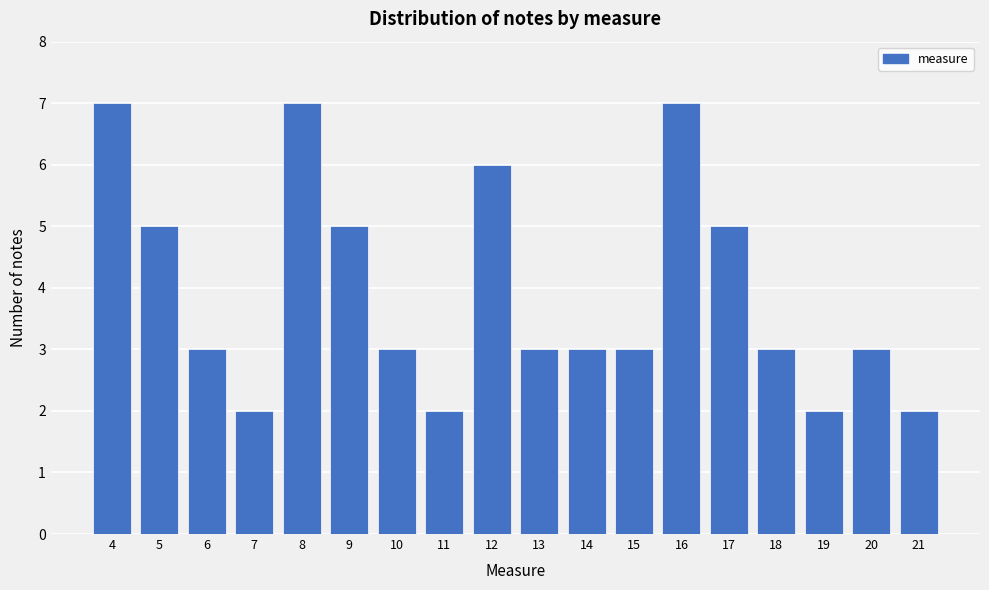

Reading right to left, extract all data points from this chart.

2	3	2	3	5	7	3	3	3	6	2	3	5	7	2	3	5	7